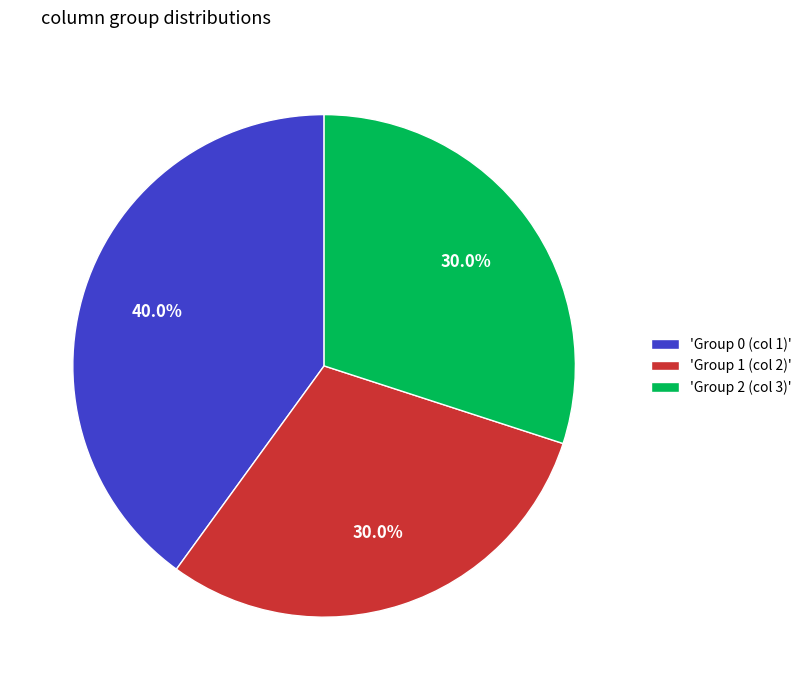

To the nearest percent, what is the difference between the largest and smallest slice percentages?

10%